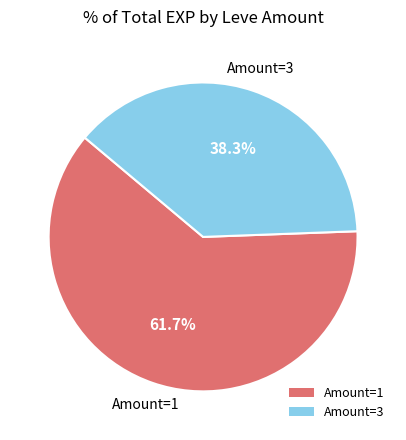

Is Amount=1 the majority of the pie?

Yes